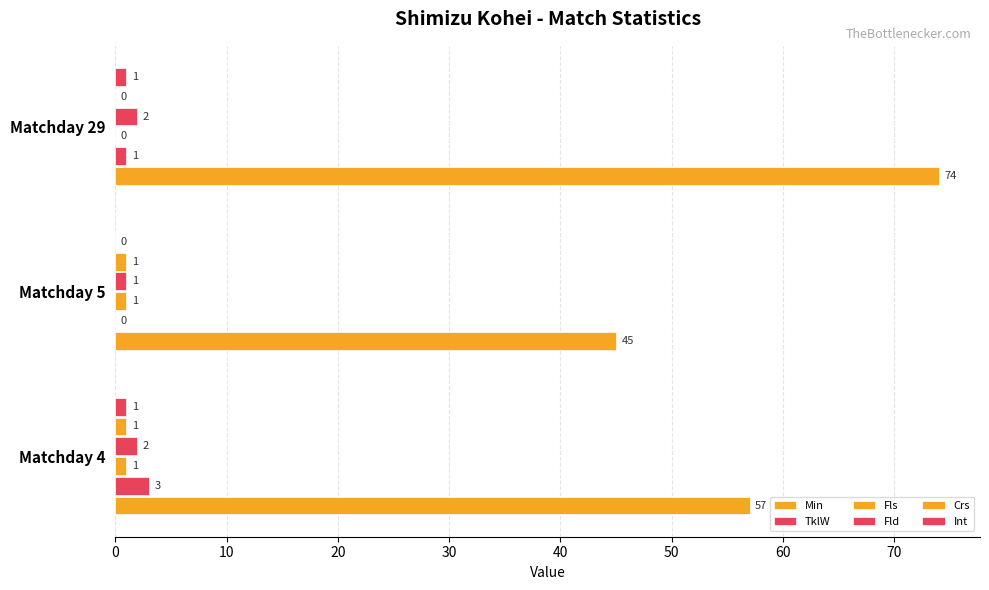

Reading right to left, what are all the values shown in this chart?

Min: 74	45	57
TklW: 1	0	3
Fls: 0	1	1
Fld: 2	1	2
Crs: 0	1	1
Int: 1	0	1